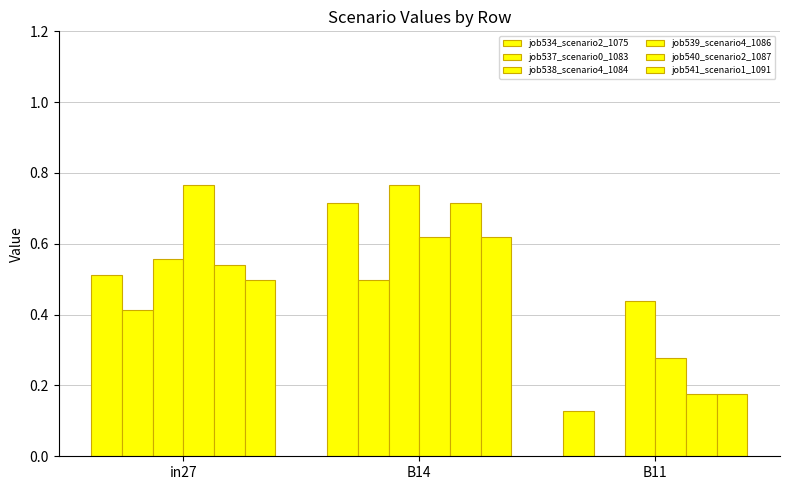

Are the bars grouped side by side (vs. stacked)?

Yes